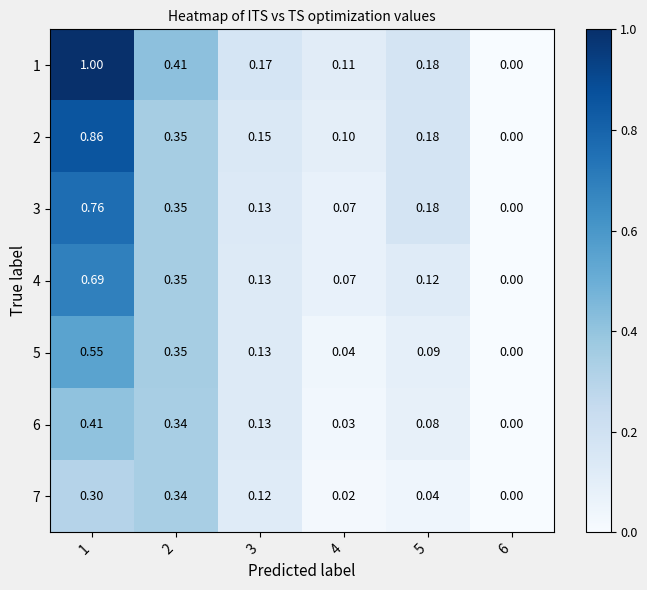

Is the value of 6 at 2 greater than the value of 2 at 1?

No